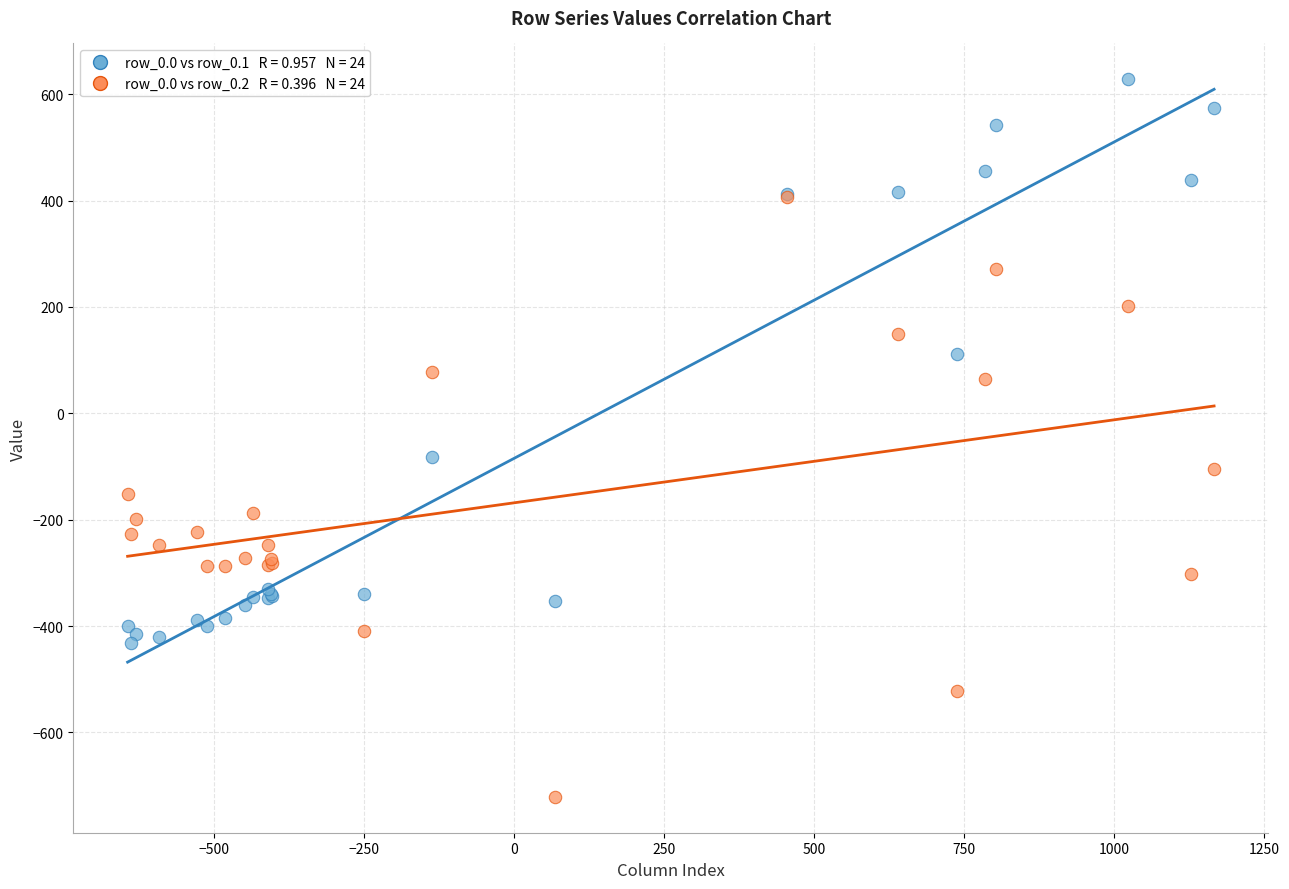

Across all series, what Y value is closest to -46?

-81.6